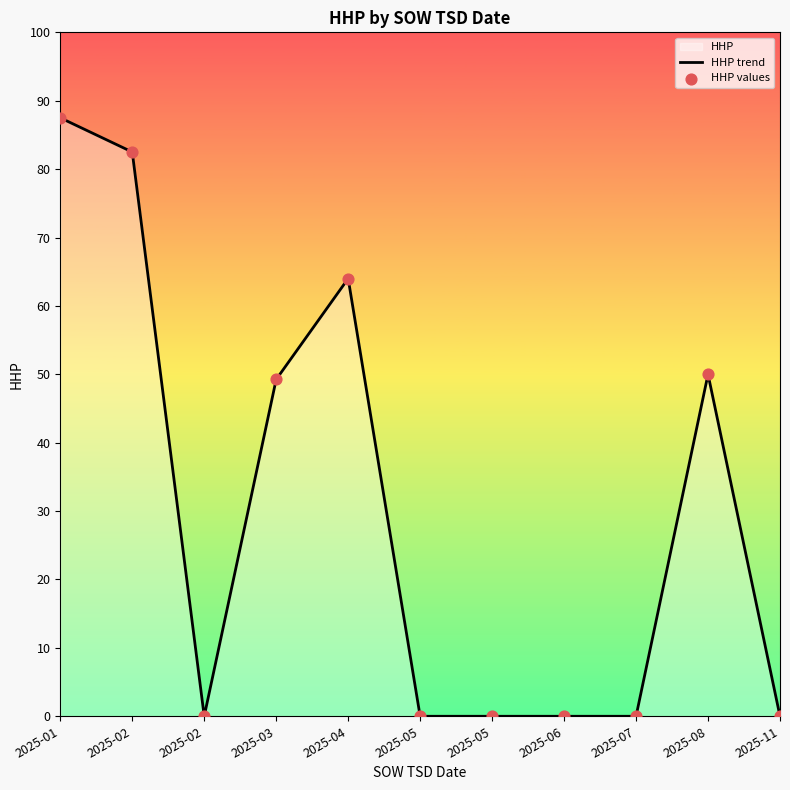

At which category is the sum across all series the highest?

2025-01